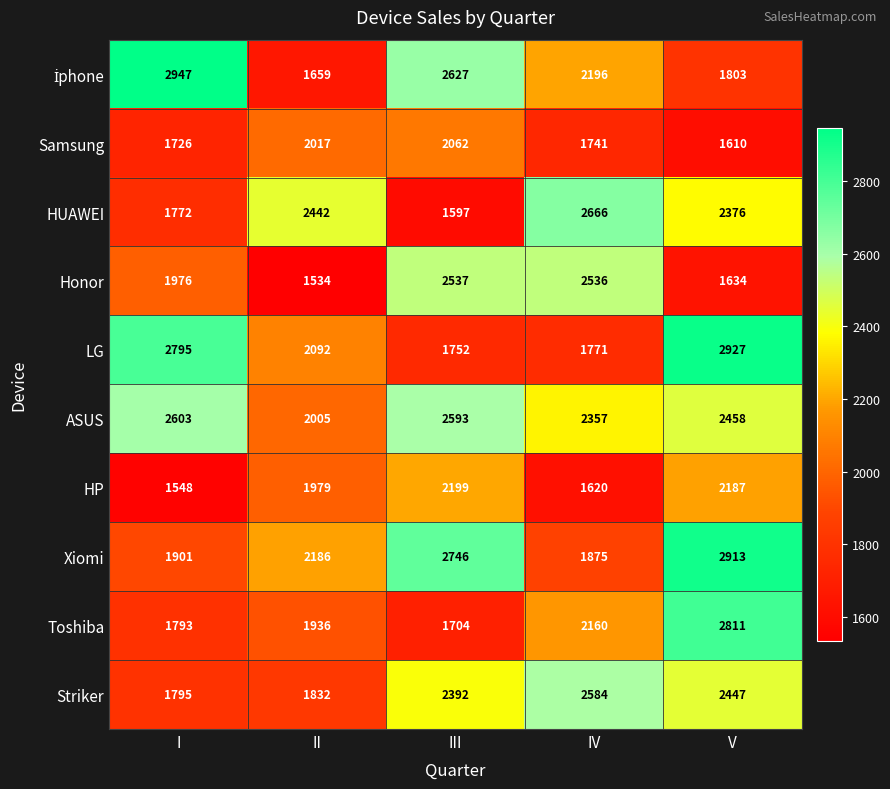

At which category is the sum across all series the highest?

V